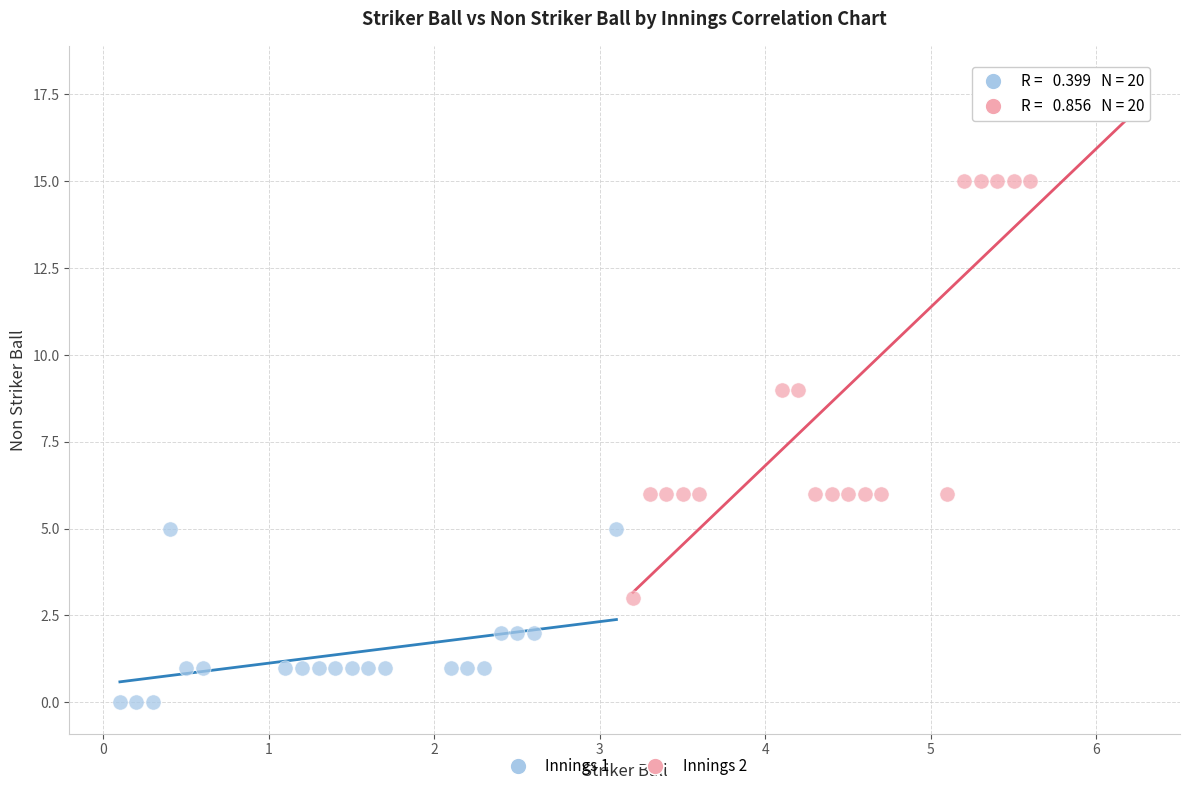

Which series contains the lowest Y value?

Innings 1